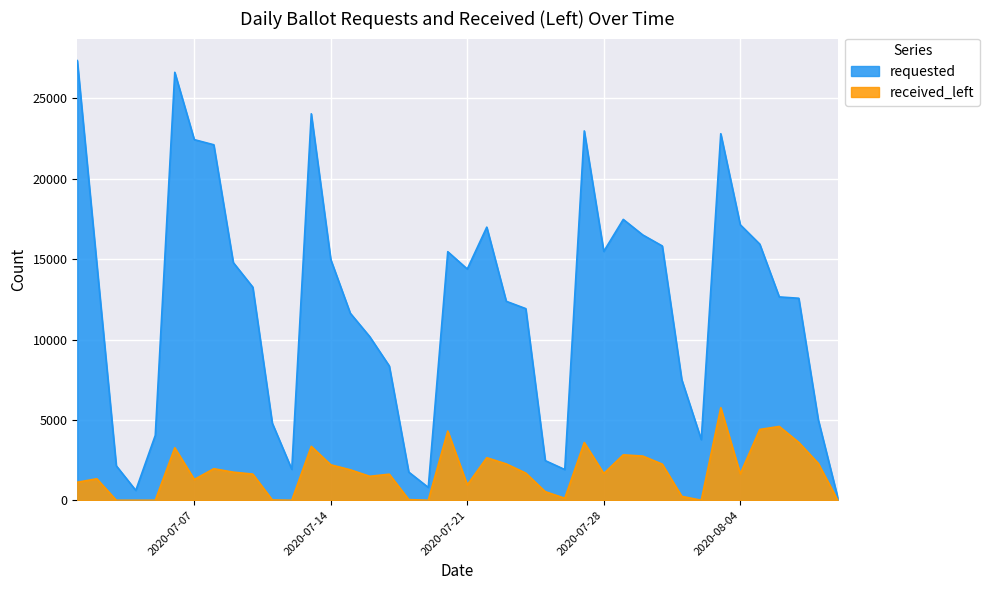

How many data points in received_left are less than 1665?

20